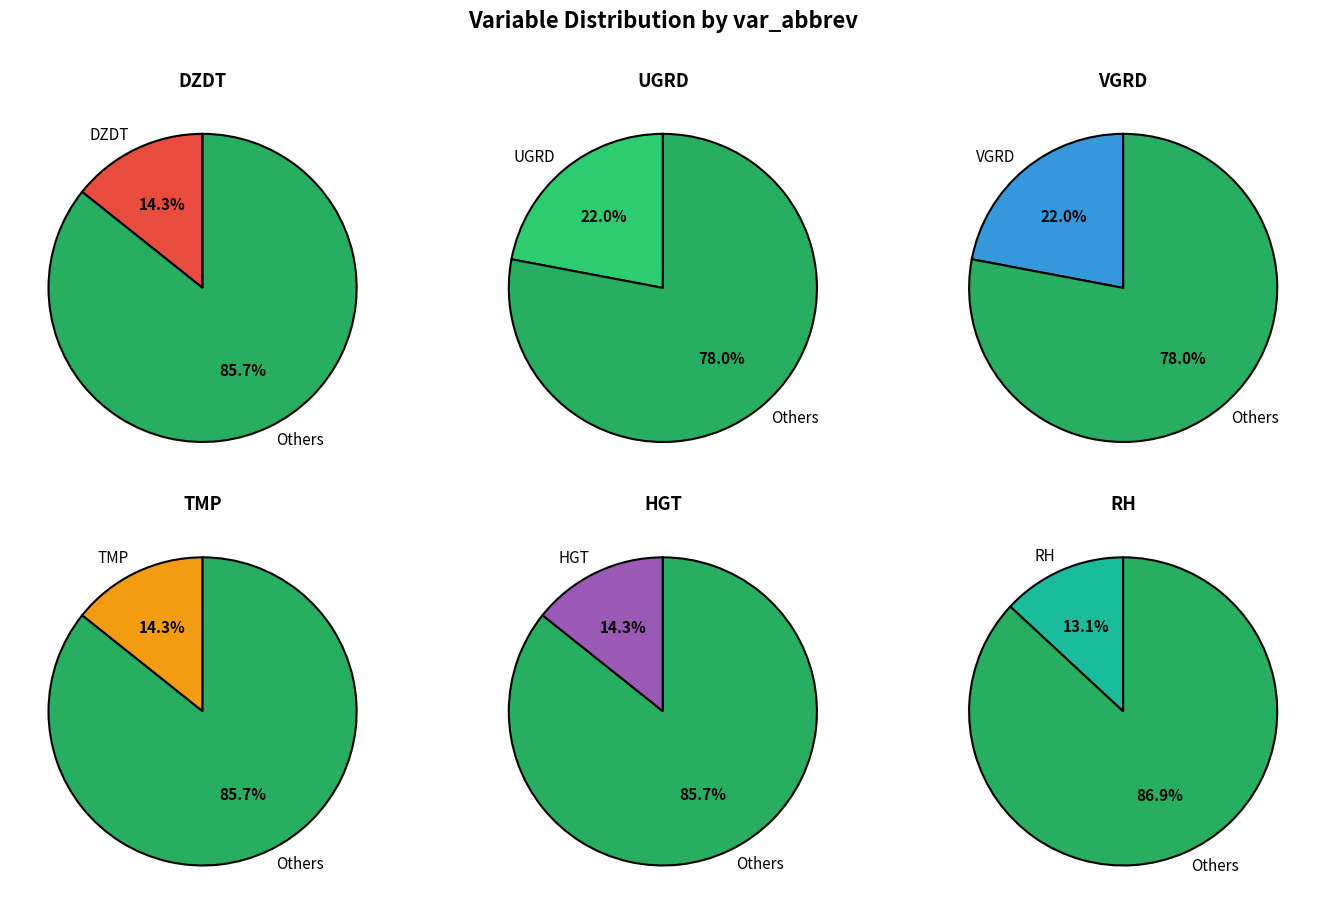

Combined, what portion of the pie is UGRD and DZDT?

36.3%